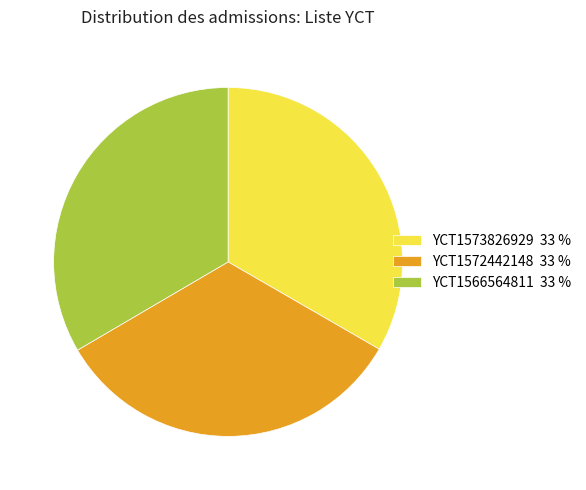

Approximately how many times larger is the value at YCT1573826929 compared to YCT1572442148?

1.0